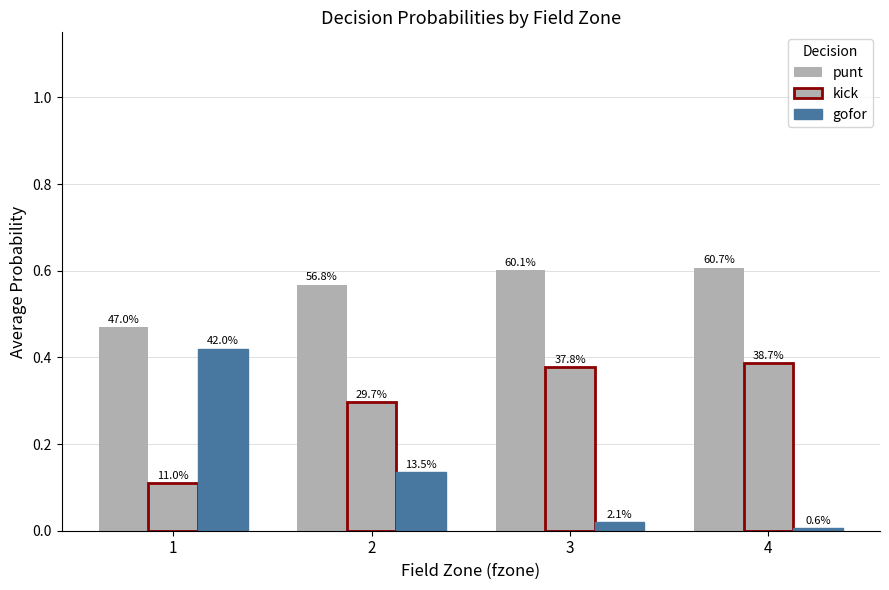

Between 1 and 3, which is larger?

3